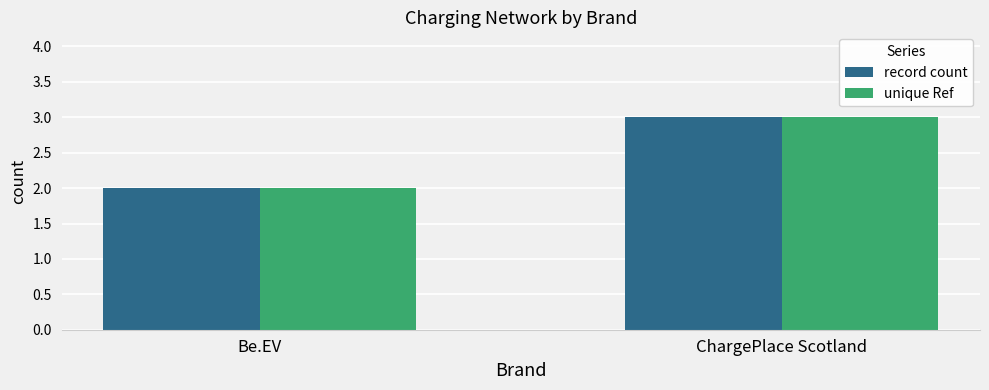

What is the sum of the record count values at Be.EV and ChargePlace Scotland?

5